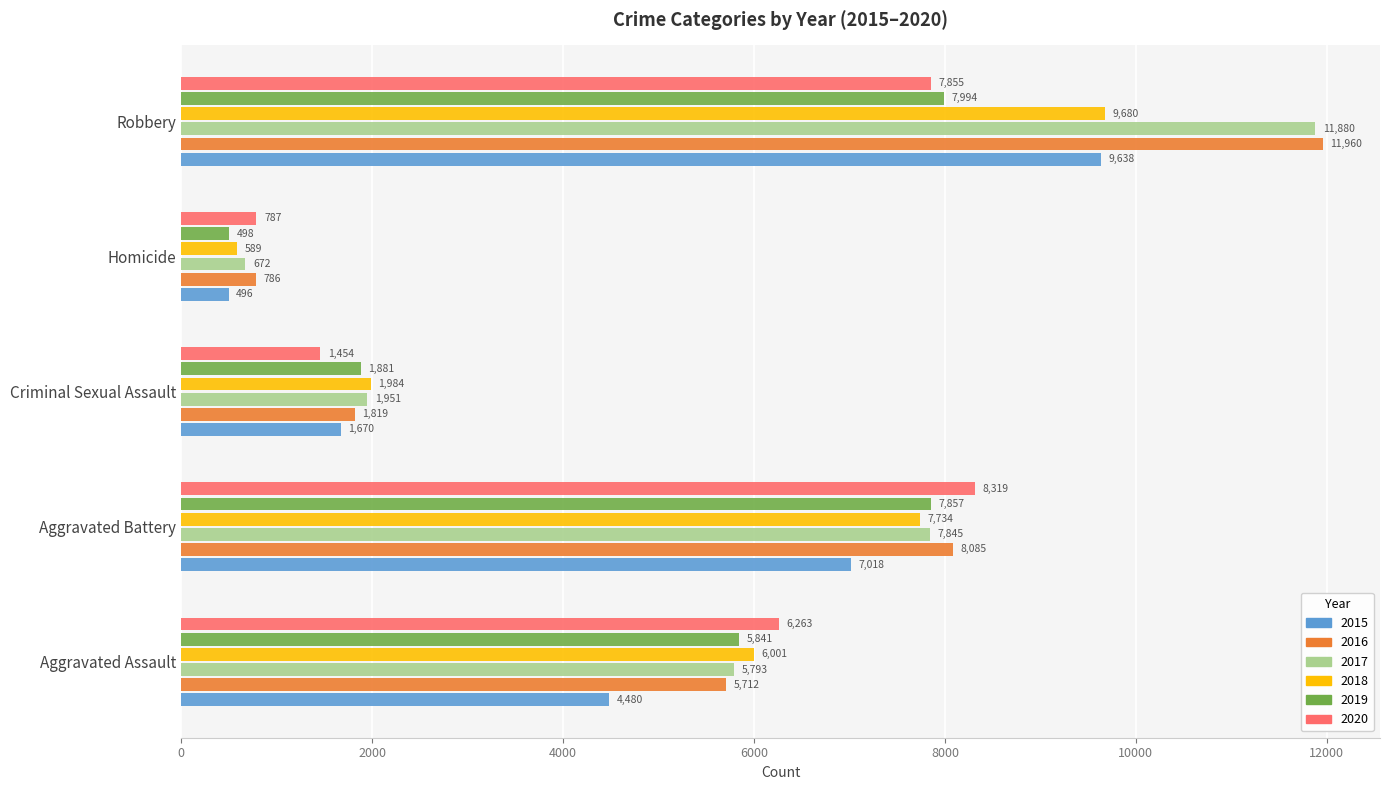

What is the total value across all series at Homicide?

3828